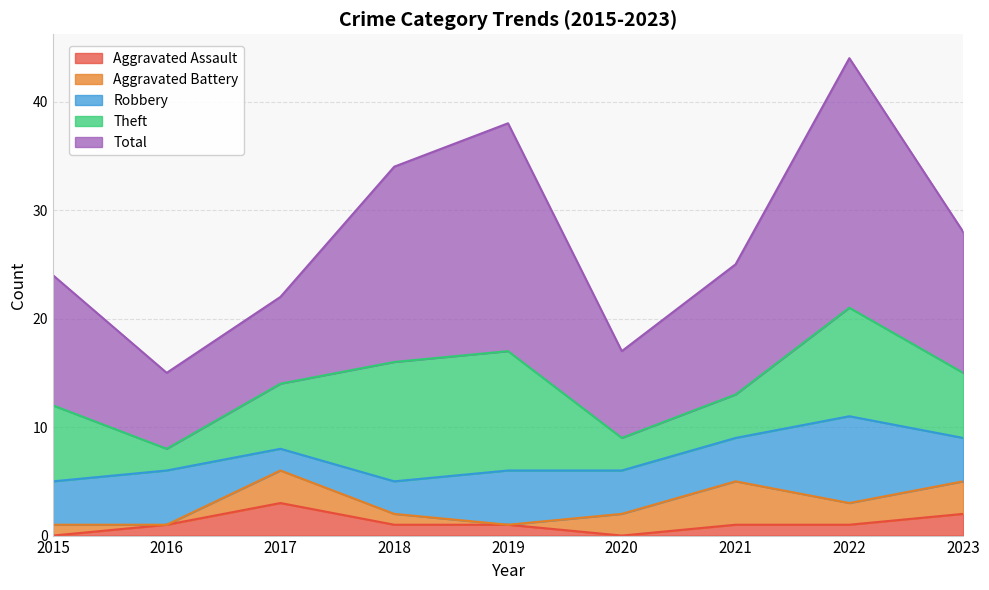

Rank the categories by Robbery value from lowest to highest.

2017, 2018, 2015, 2020, 2021, 2023, 2016, 2019, 2022